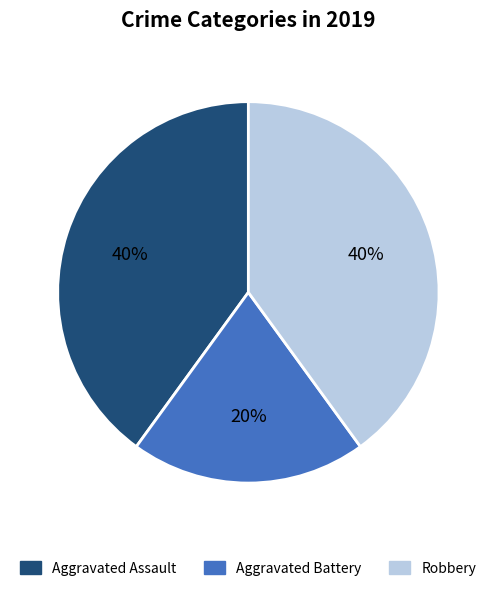

To the nearest percent, what is the difference between the largest and smallest slice percentages?

20%